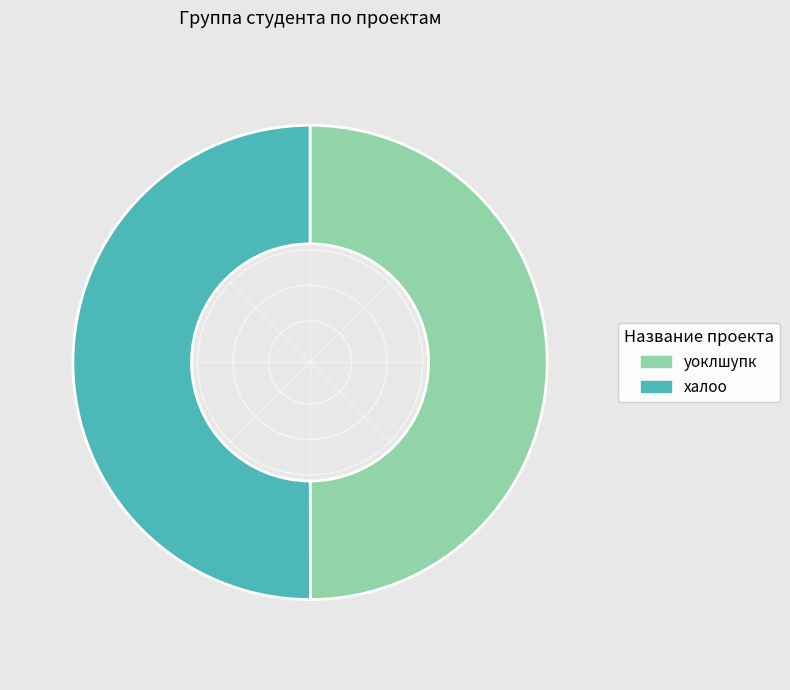

How many segments does this pie chart have?

2